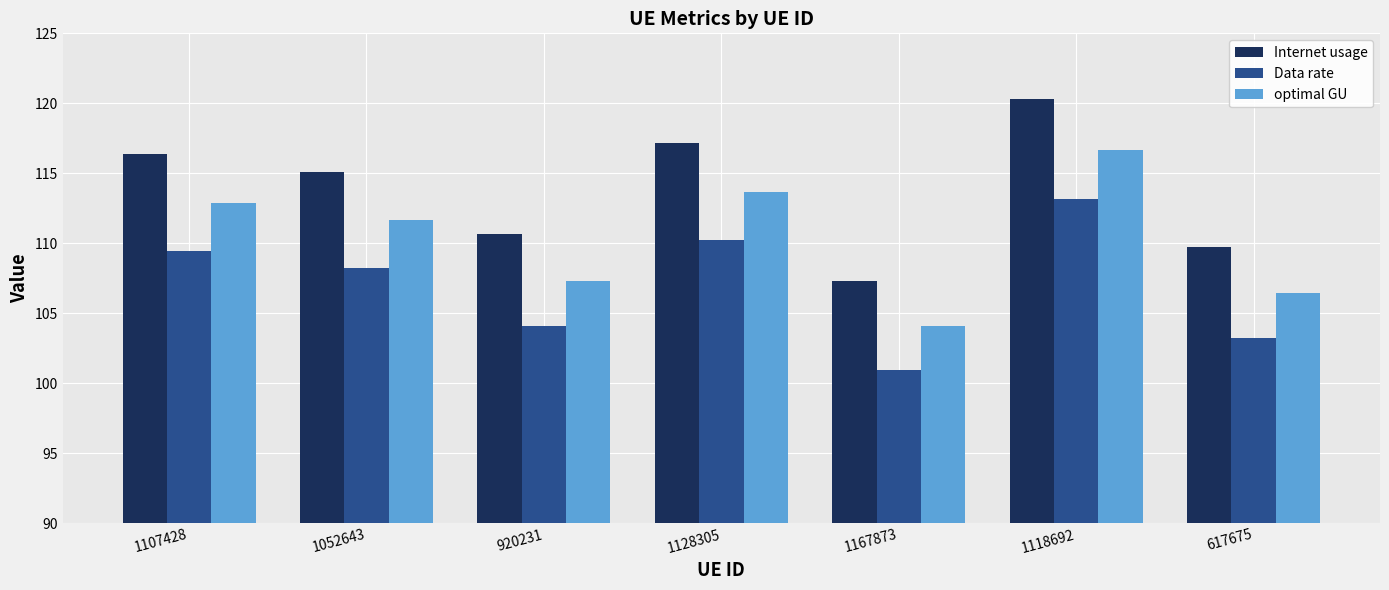

How many categories are shown in the chart?

7